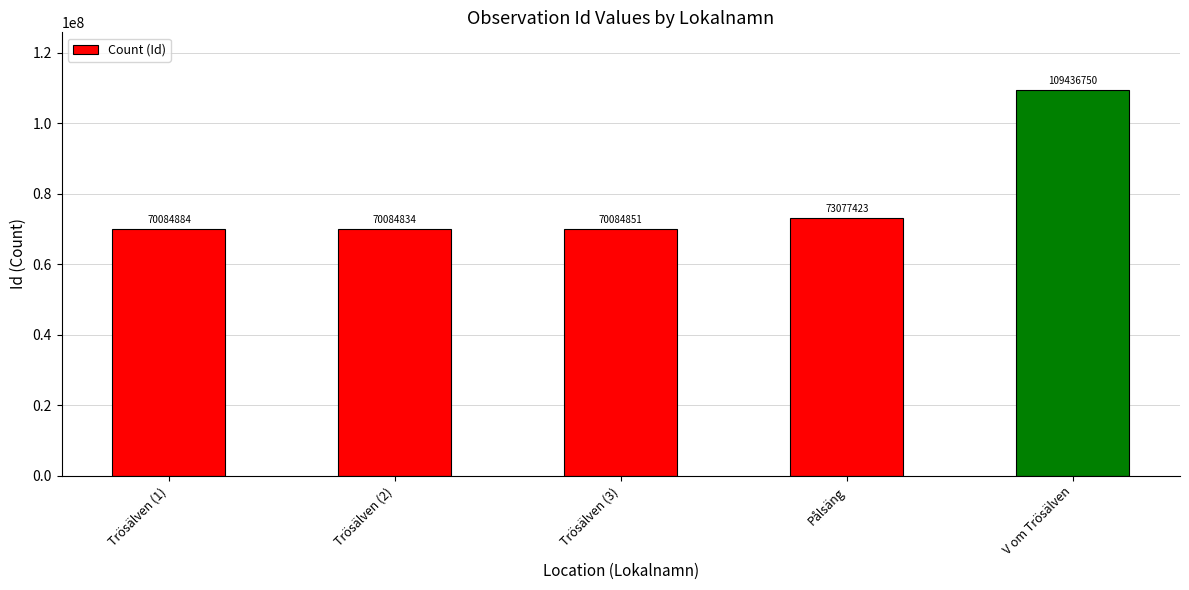

How many data points are less than 70084884?

2